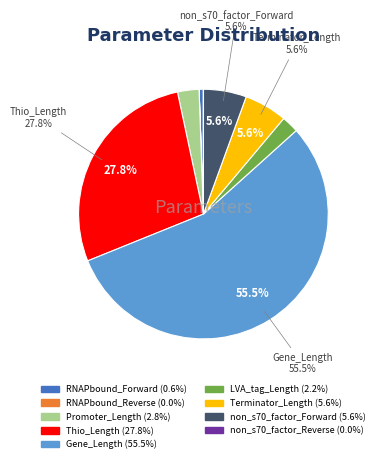

Is there a majority slice in this chart?

Yes